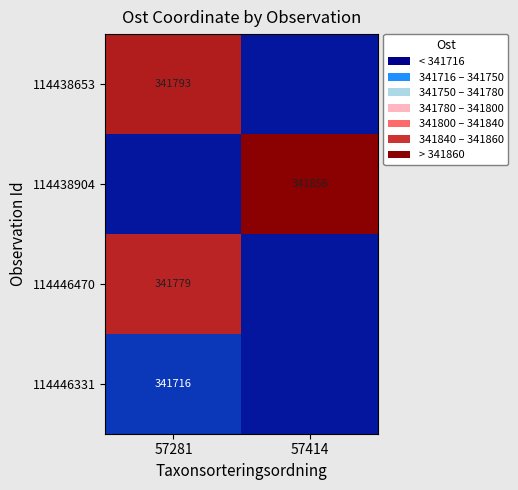

Where is 114438904 nearest to the value 0?

57281